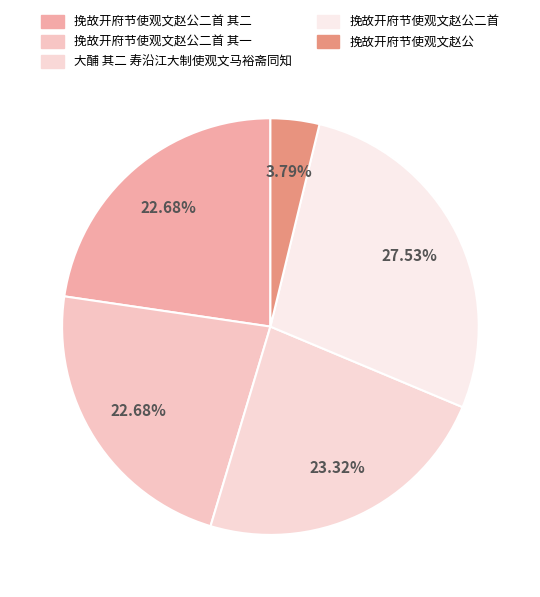

Count the number of slices in the pie.

5